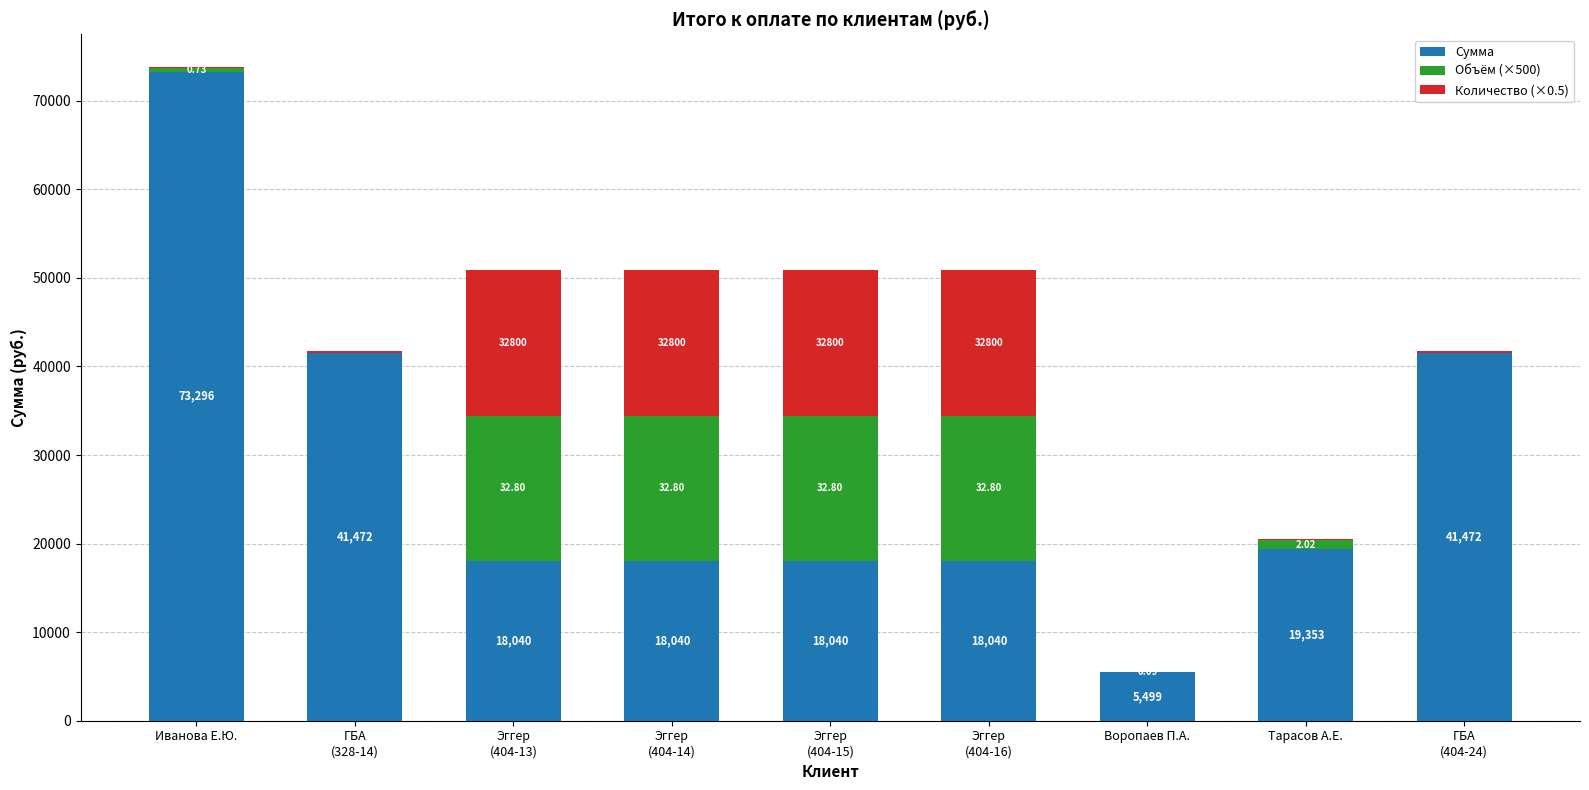

What are all the series names shown in the legend?

Сумма, Объём (×500), Количество (×0.5)